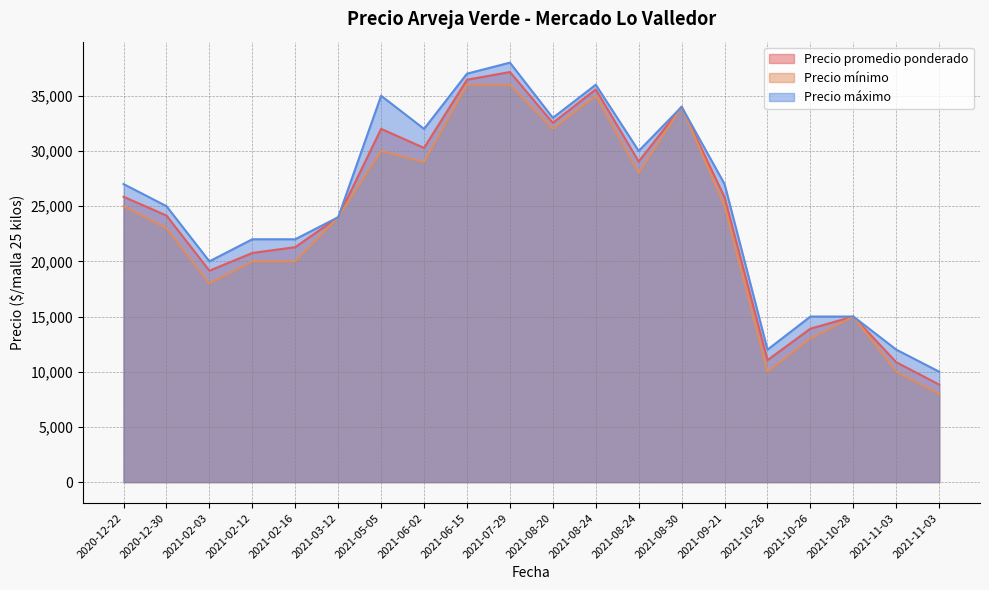

What is the difference between the maximum and second lowest values in the Precio mínimo series?

26000